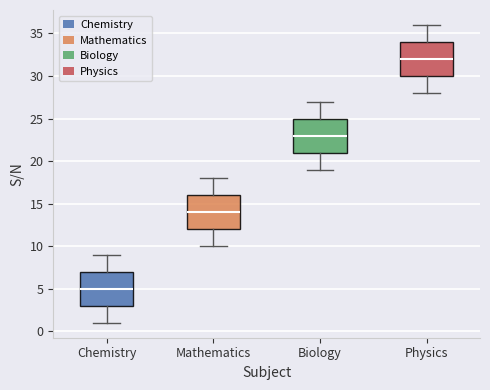

Reading left to right, transcribe this box plot: for each box, give where its median line is, the range the box spans, and where its two whiskers end, as read against the y-axis. The values are not printed on the chart, so give them approximately, as read against the axis.

Chemistry: median 5, box 3 to 7, whiskers 1 to 9
Mathematics: median 14, box 12 to 16, whiskers 10 to 18
Biology: median 23, box 21 to 25, whiskers 19 to 27
Physics: median 32, box 30 to 34, whiskers 28 to 36